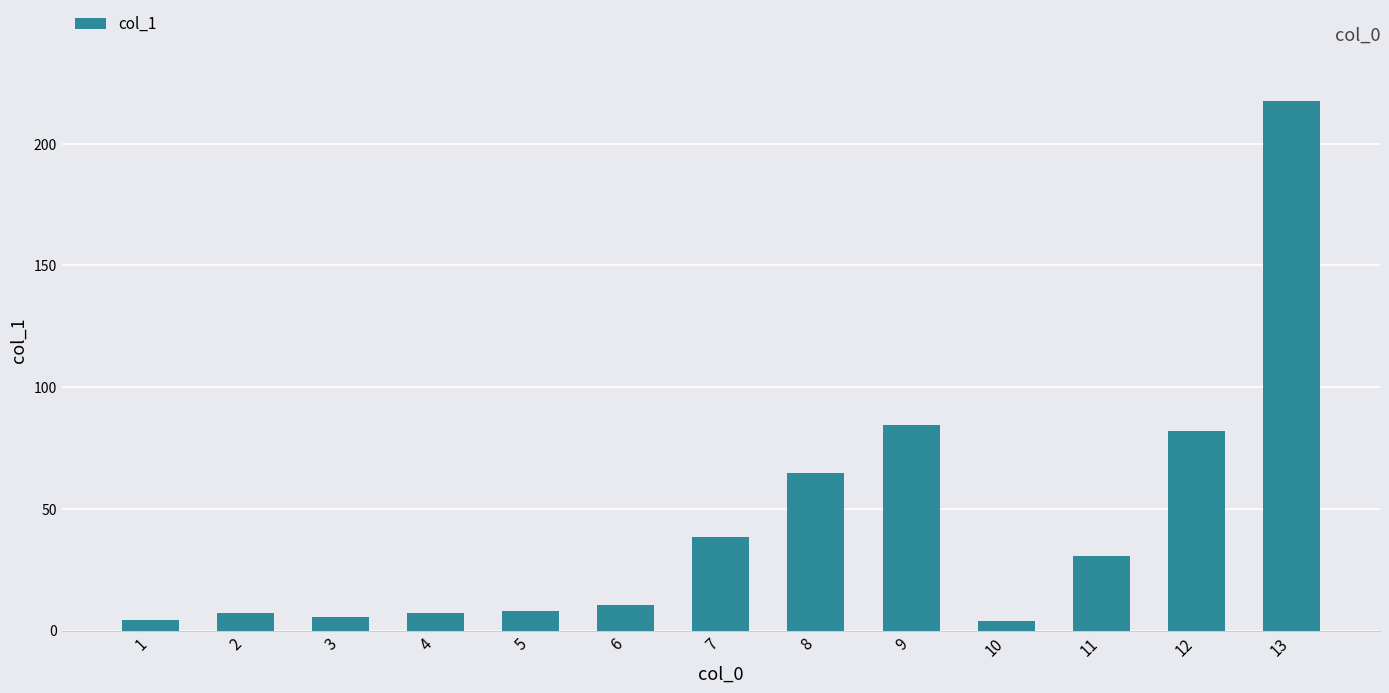

What is the value of the 10th bar from the left?

3.9